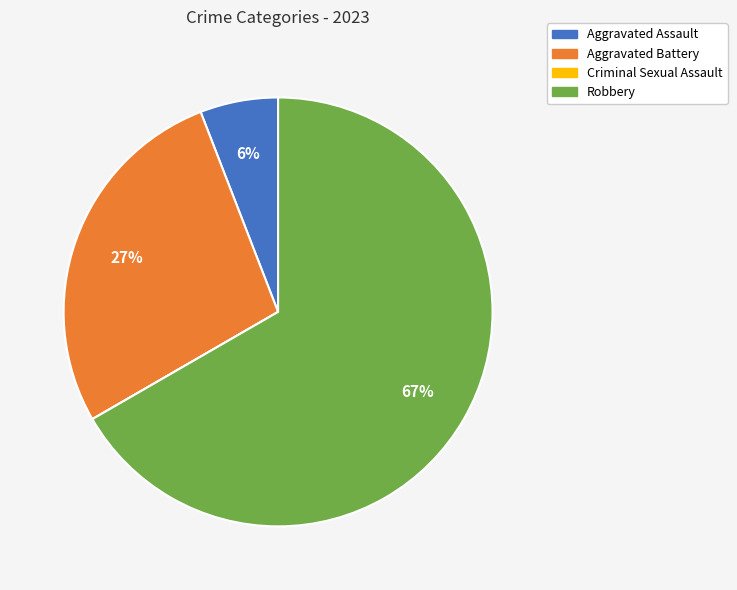

Is there any slice that represents more than half of the pie?

Yes